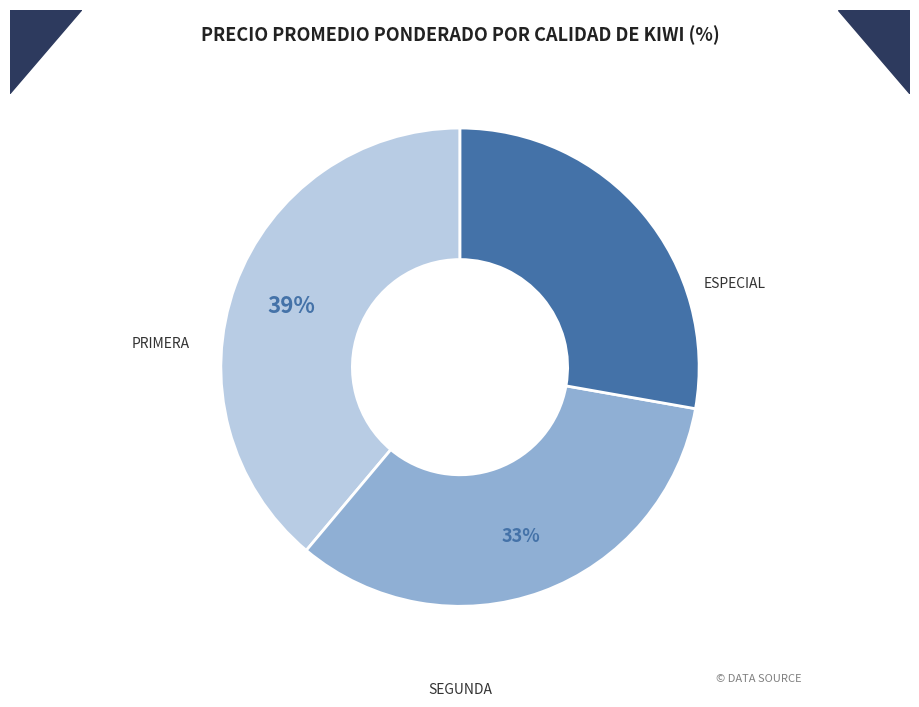

Is there any slice that represents more than half of the pie?

No